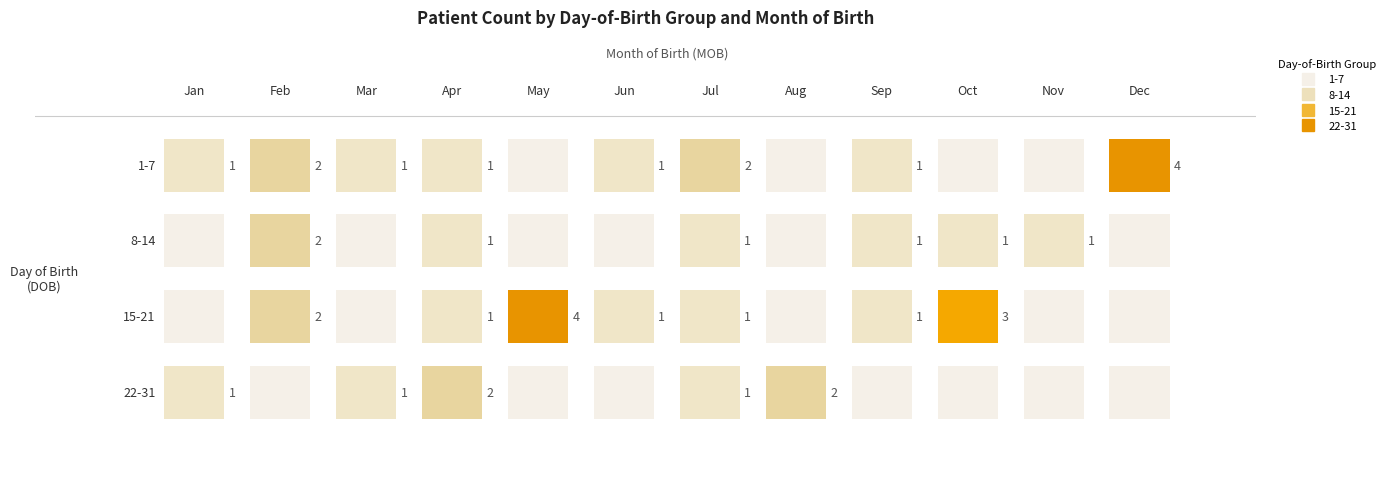

Between 2 and 7, which series saw the biggest shift?

2